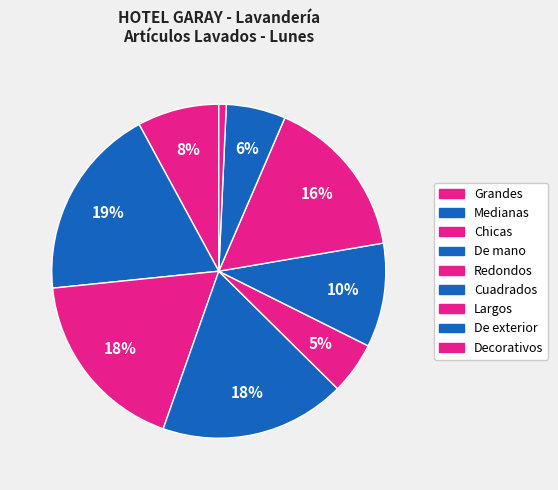

Rank the categories by value from lowest to highest.

Decorativos, Redondos, De exterior, Grandes, Cuadrados, Largos, Chicas, De mano, Medianas